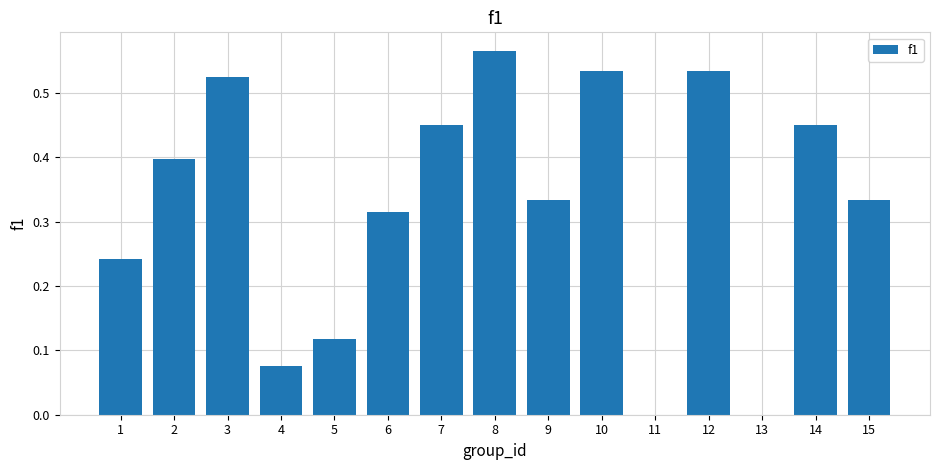

The chart shows a value of 0.0 at 13. True or false?

True